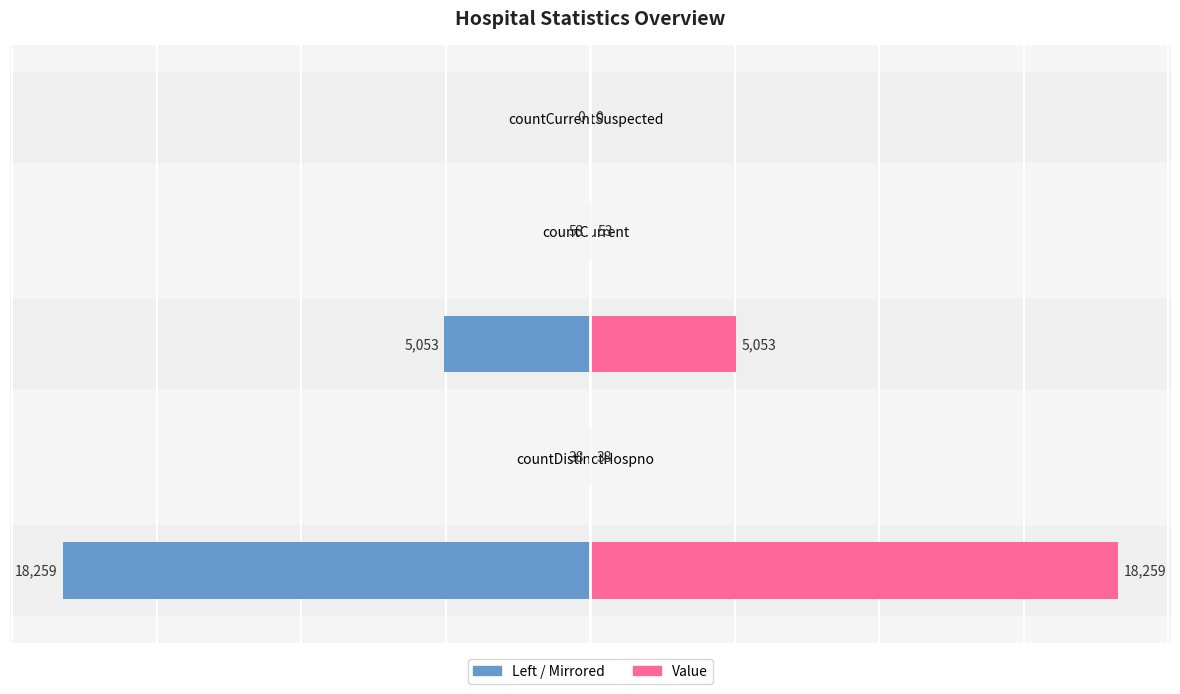

The Value (Left) series shows -5053 at countDied. True or false?

True